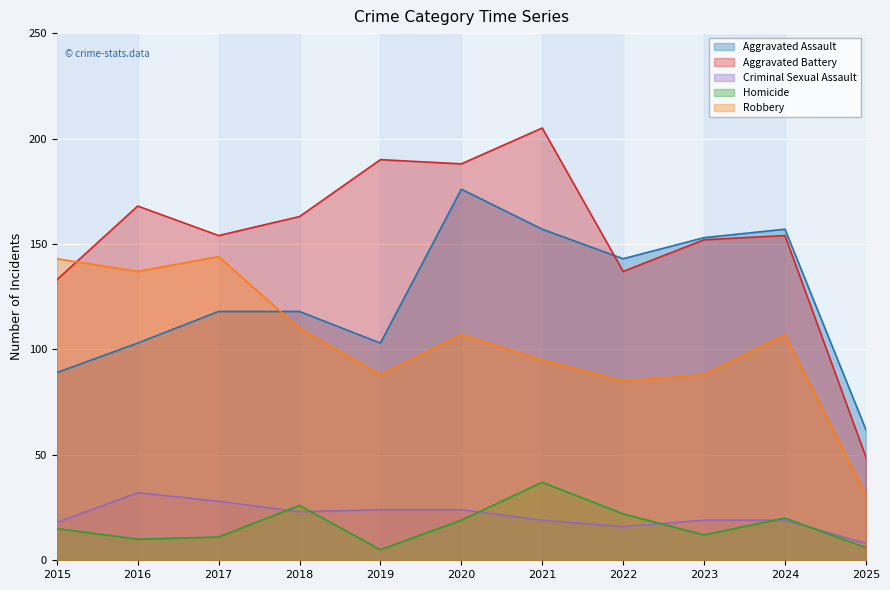

Is it true that Aggravated Battery equals 154 at 2024?

True